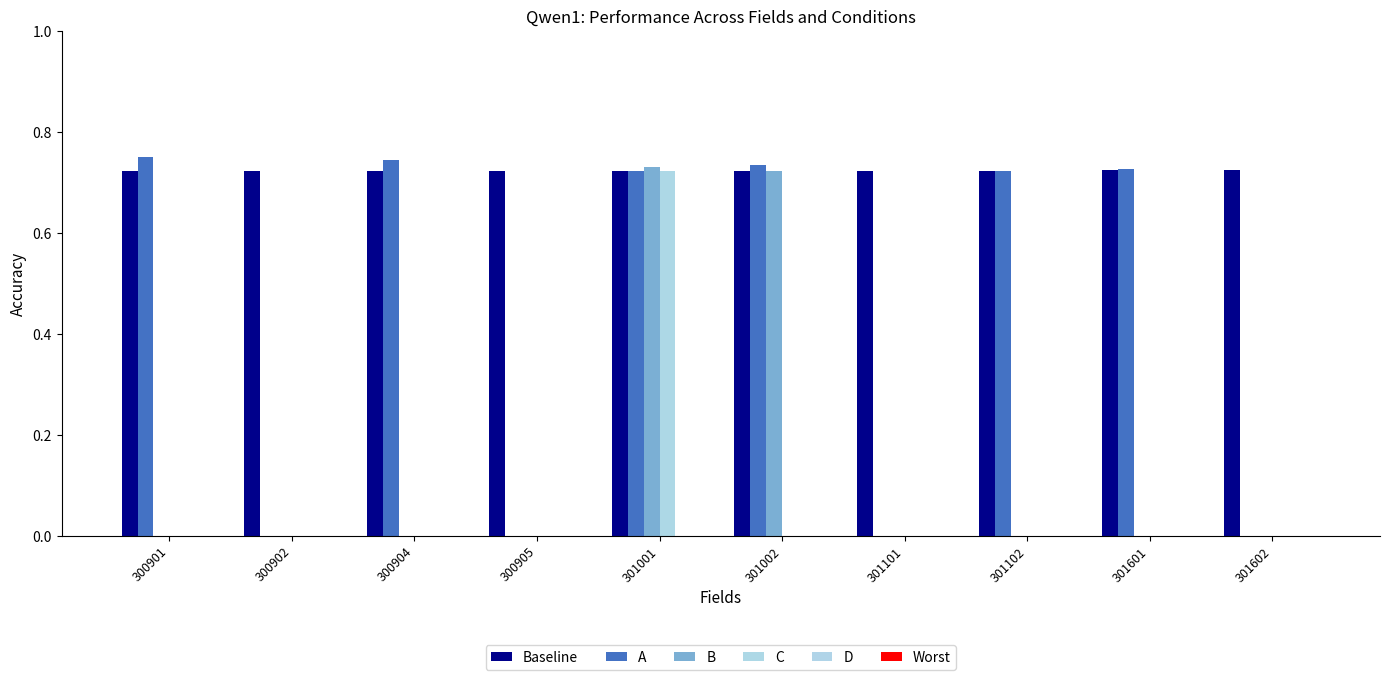

Count the number of data series in this chart.

4